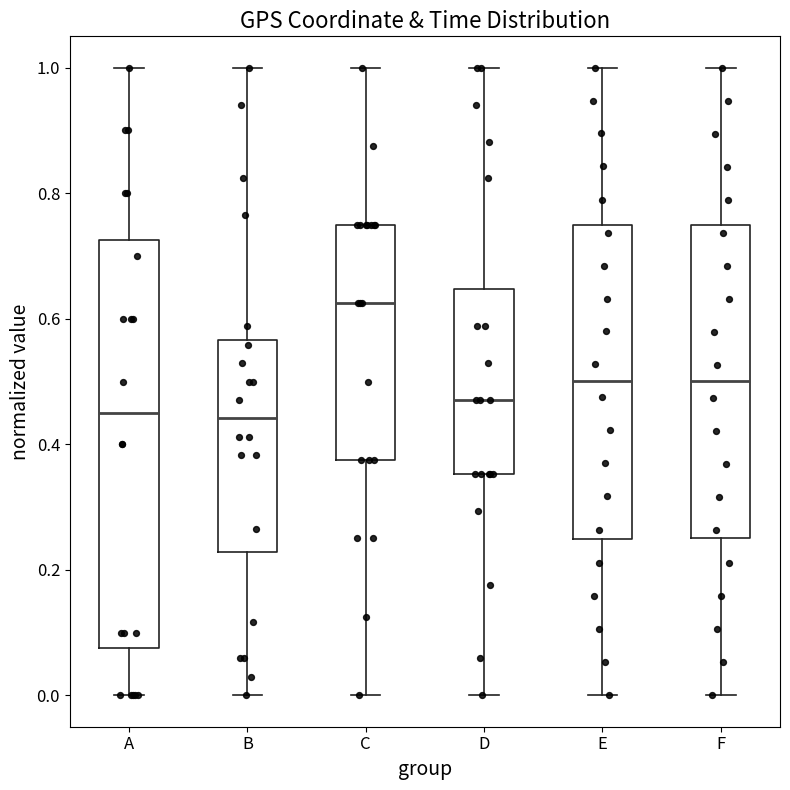

Reading left to right, read every box against the y-axis: the position of its median line, the range the box covers, and the ends of its whiskers. The values are not printed on the chart, so give them approximately, as read against the axis.

A: median 0.46, box 0.08 to 0.72, whiskers 0.00 to 1.00
B: median 0.44, box 0.22 to 0.56, whiskers 0.00 to 1.00
C: median 0.62, box 0.38 to 0.74, whiskers 0.00 to 1.00
D: median 0.48, box 0.36 to 0.64, whiskers 0.00 to 1.00
E: median 0.50, box 0.24 to 0.74, whiskers 0.00 to 1.00
F: median 0.50, box 0.26 to 0.76, whiskers 0.00 to 1.00